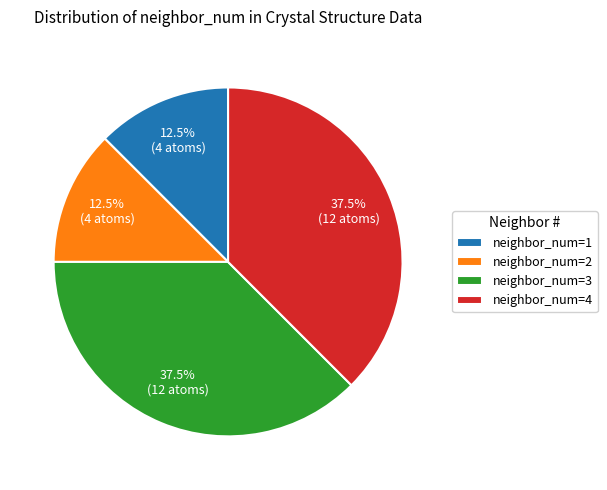

How many slices are in this pie chart?

4